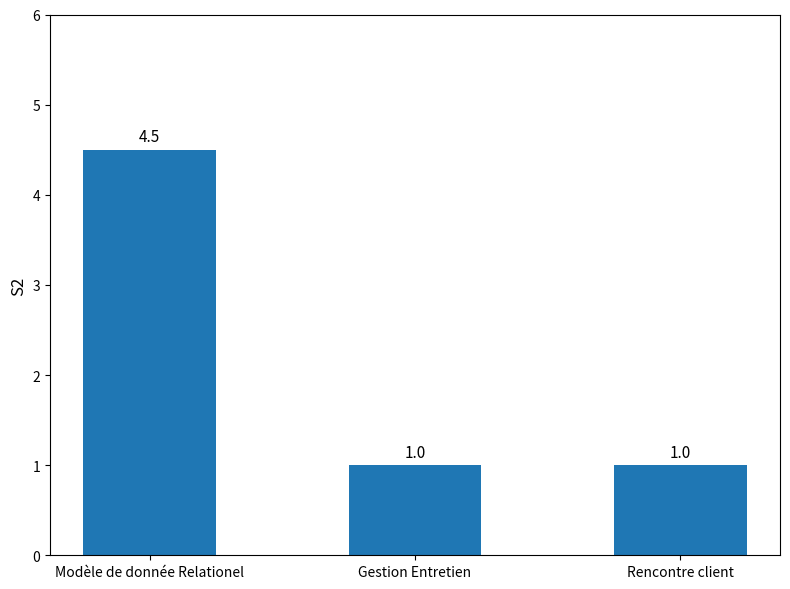

How many data points are above 1?

1